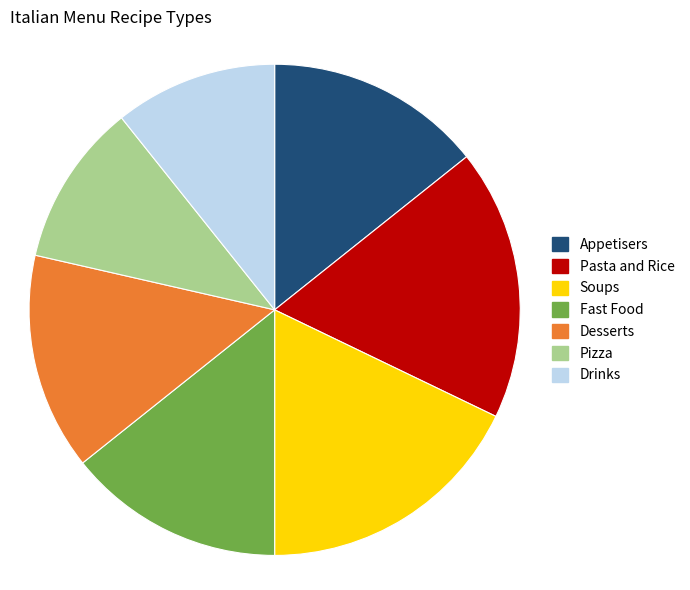

Is the sum of Drinks and Appetisers greater than half?

No